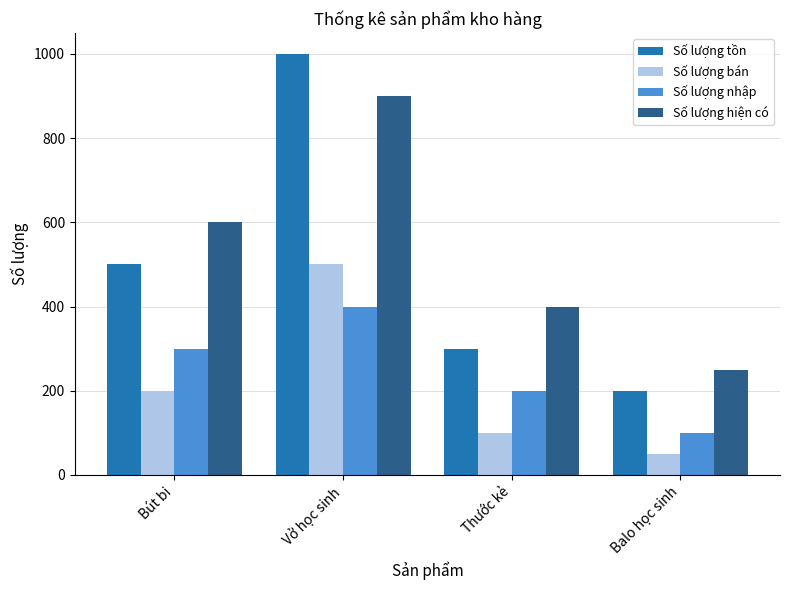

What are all the series names shown in the legend?

Số lượng tồn, Số lượng bán, Số lượng nhập, Số lượng hiện có